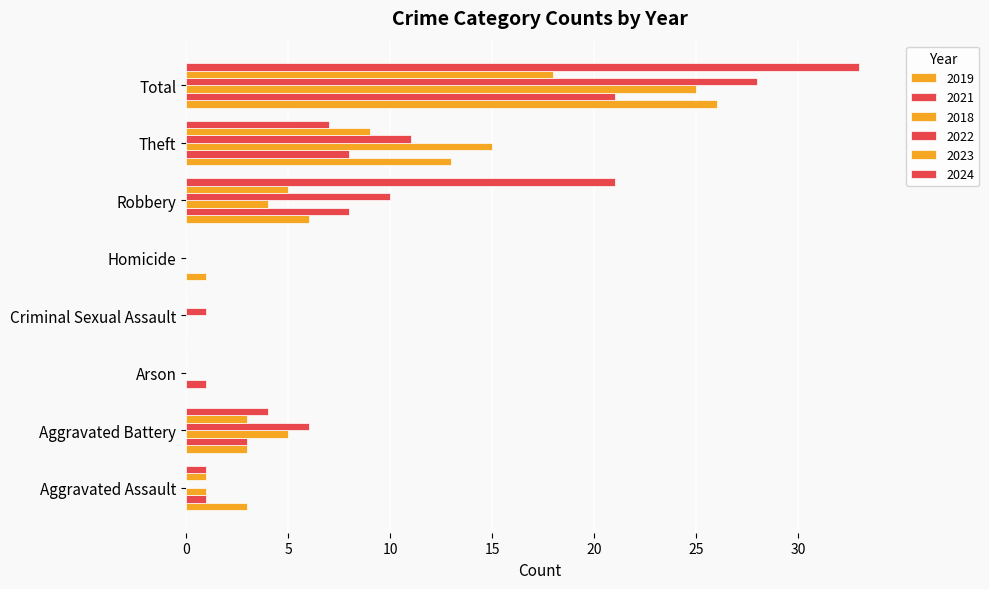

How many series are shown in this chart?

6